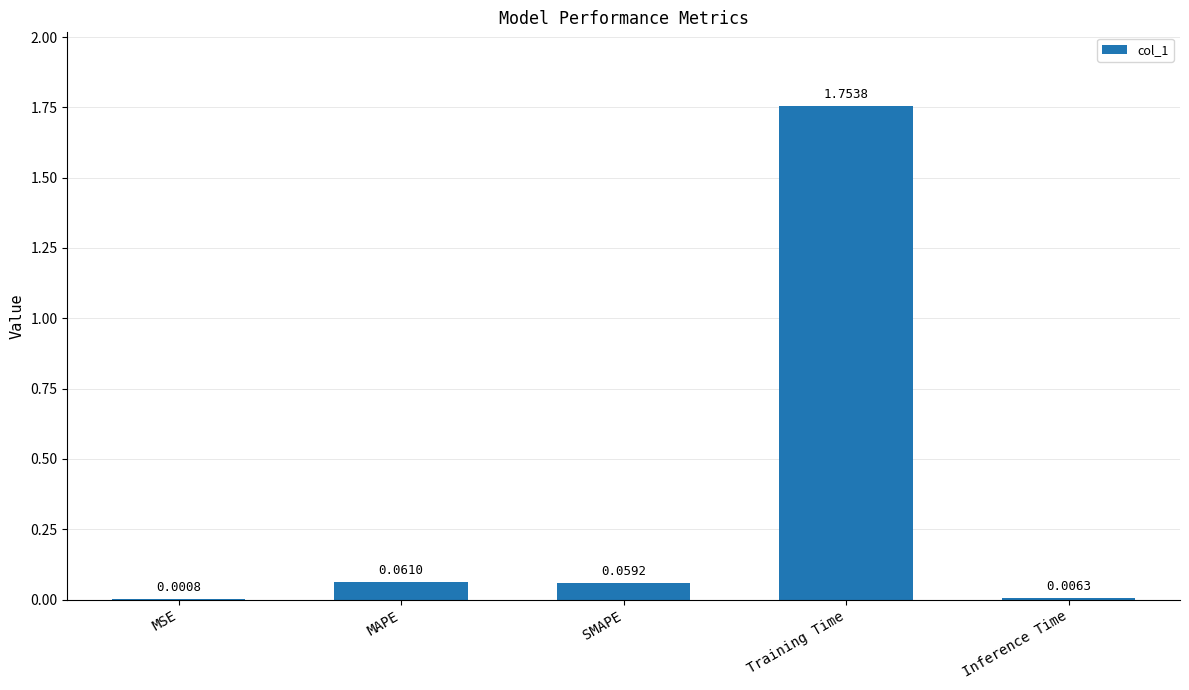

What is the change in value from SMAPE to Training Time?

+1.7